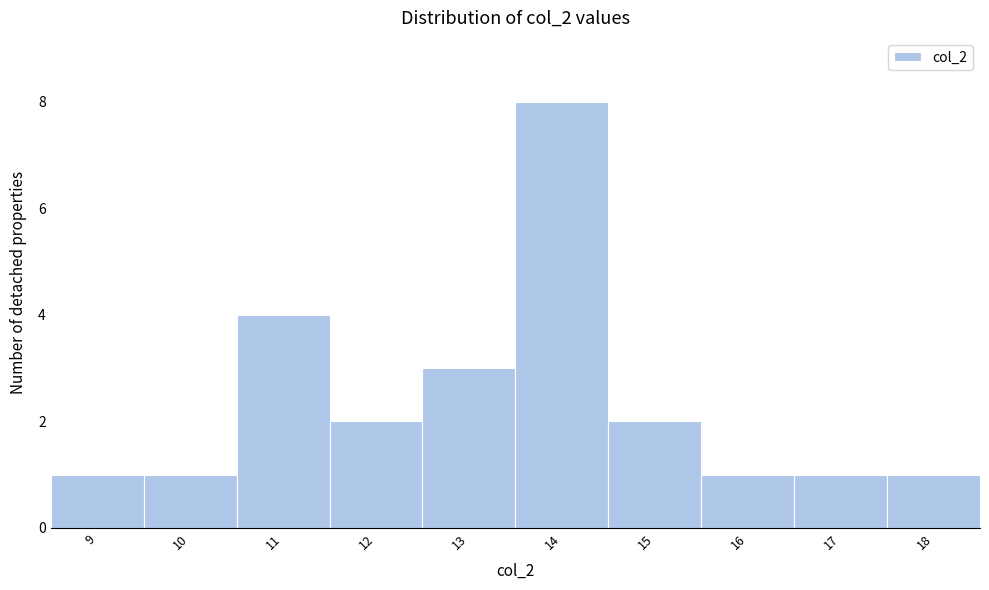

Reading left to right, list every bar in this chart as the range it spans on the x-axis followed by its height. The values are not printed on the chart, so give them approximately, as read against the axis.

8.5 to 9.5: 1
9.5 to 10.5: 1
10.5 to 11.5: 4
11.5 to 12.5: 2
12.5 to 13.5: 3
13.5 to 14.5: 8
14.5 to 15.5: 2
15.5 to 16.5: 1
16.5 to 17.5: 1
17.5 to 18.5: 1